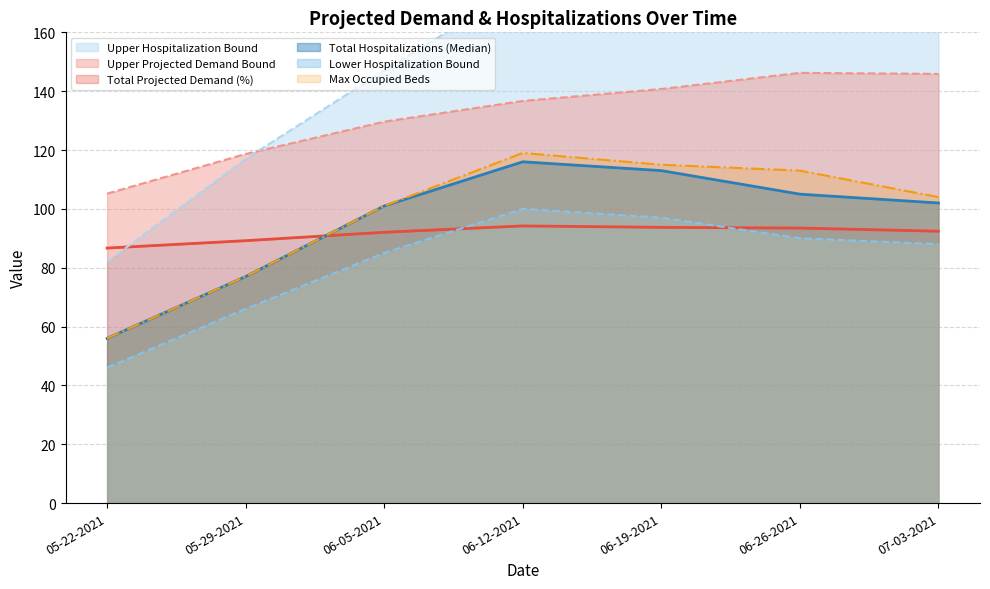

Reading left to right, extract all data points from this chart.

Total Projected Demand (%): 05-22-2021=86.7	05-29-2021=89.2	06-05-2021=92.0	06-12-2021=94.2	06-19-2021=93.7	06-26-2021=93.5	07-03-2021=92.4
Upper Projected Demand Bound: 05-22-2021=105.2	05-29-2021=118.7	06-05-2021=129.6	06-12-2021=136.7	06-19-2021=140.7	06-26-2021=146.2	07-03-2021=145.9
Lower Hospitalization Bound: 05-22-2021=46.0	05-29-2021=66.0	06-05-2021=85.0	06-12-2021=100.0	06-19-2021=97.0	06-26-2021=90.0	07-03-2021=88.0
Total Hospitalizations (Median): 05-22-2021=56.0	05-29-2021=77.0	06-05-2021=101.0	06-12-2021=116.0	06-19-2021=113.0	06-26-2021=105.0	07-03-2021=102.0
Upper Hospitalization Bound: 05-22-2021=82.0	05-29-2021=117.0	06-05-2021=147.0	06-12-2021=176.0	06-19-2021=178.0	06-26-2021=171.0	07-03-2021=165.0
Max Occupied Beds: 05-22-2021=56.0	05-29-2021=77.0	06-05-2021=101.0	06-12-2021=119.0	06-19-2021=115.0	06-26-2021=113.0	07-03-2021=104.0